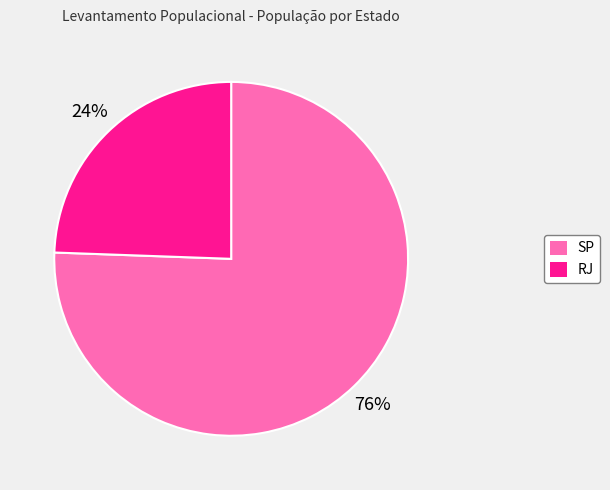

To the nearest percent, what percentage of the pie is RJ?

24%